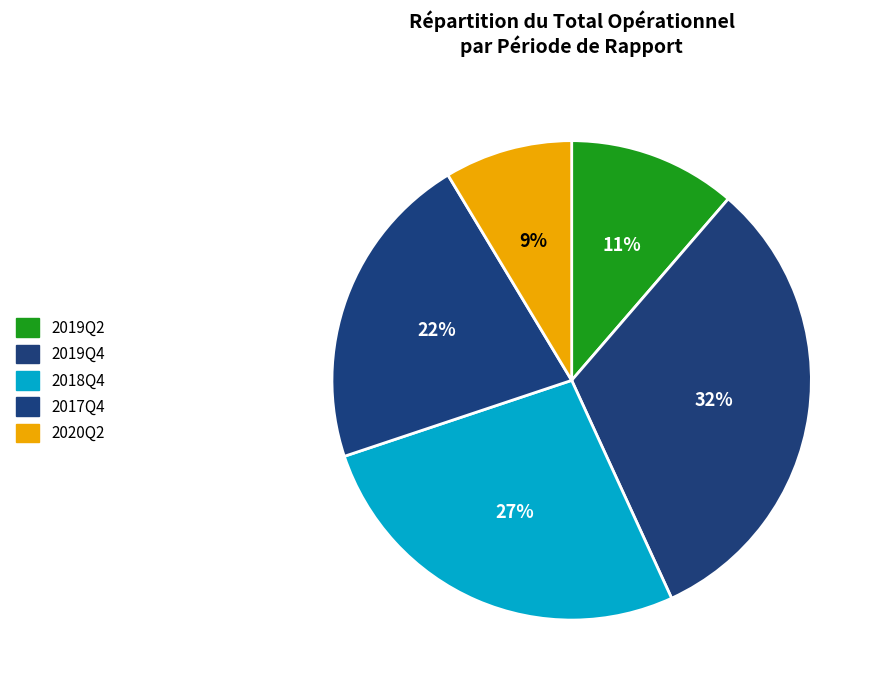

To the nearest percent, what is the average slice percentage?

20%